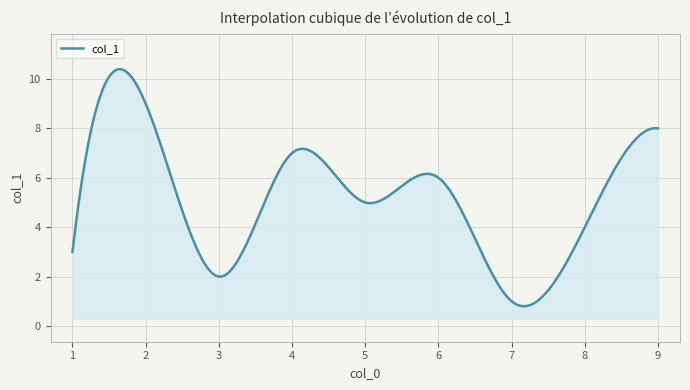

What is the smallest value displayed?

0.8